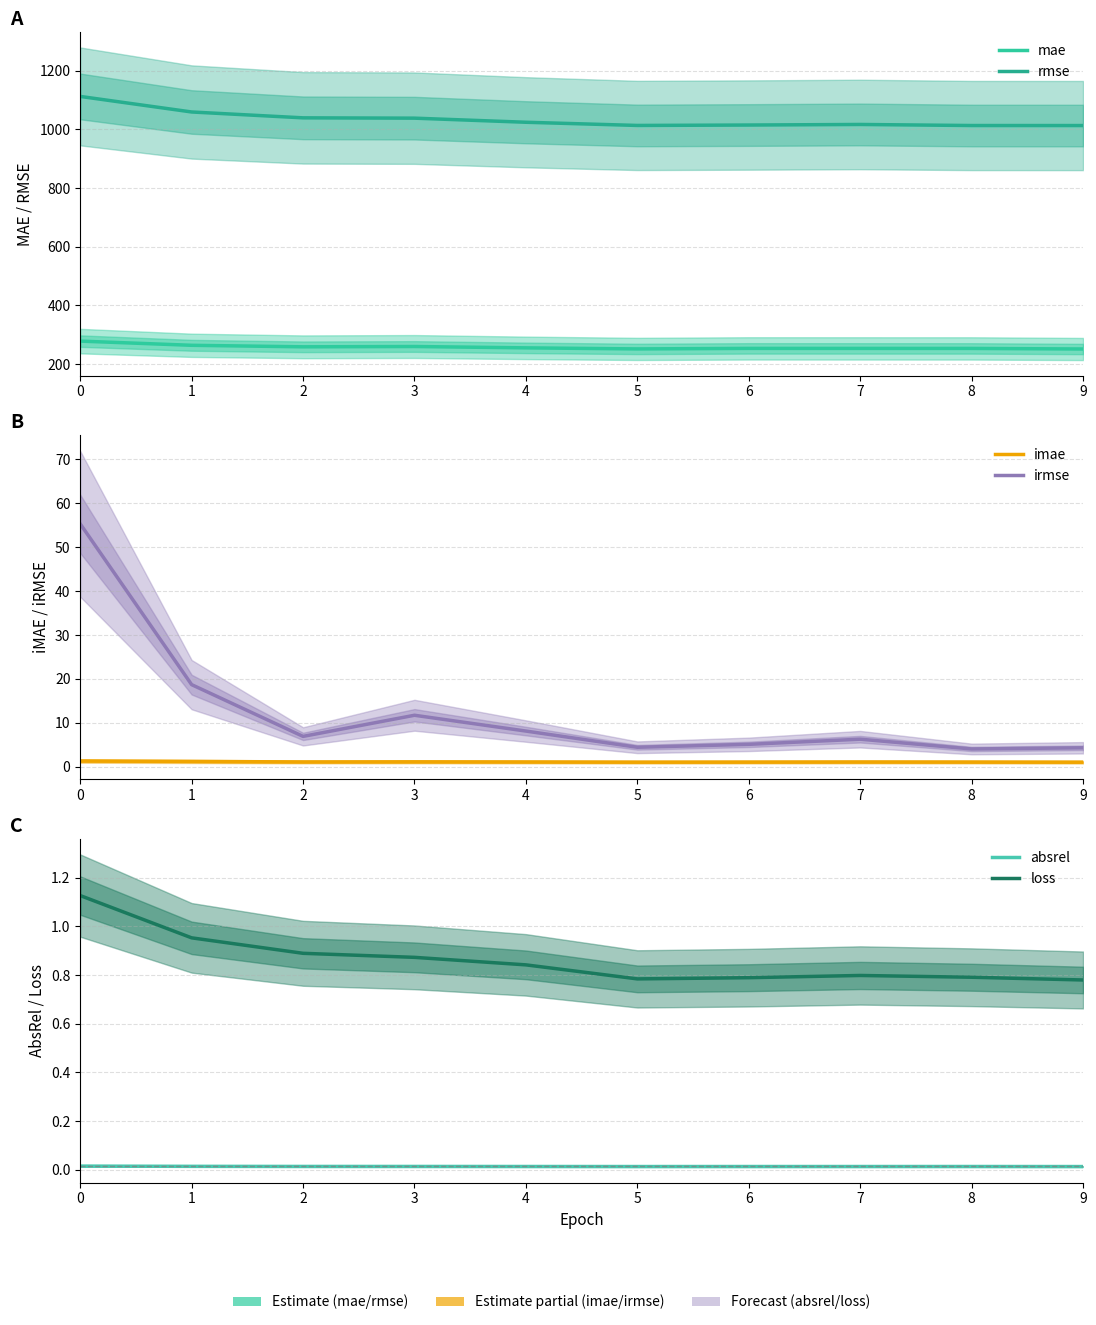

What is the sum of all rmse values?

10344.9